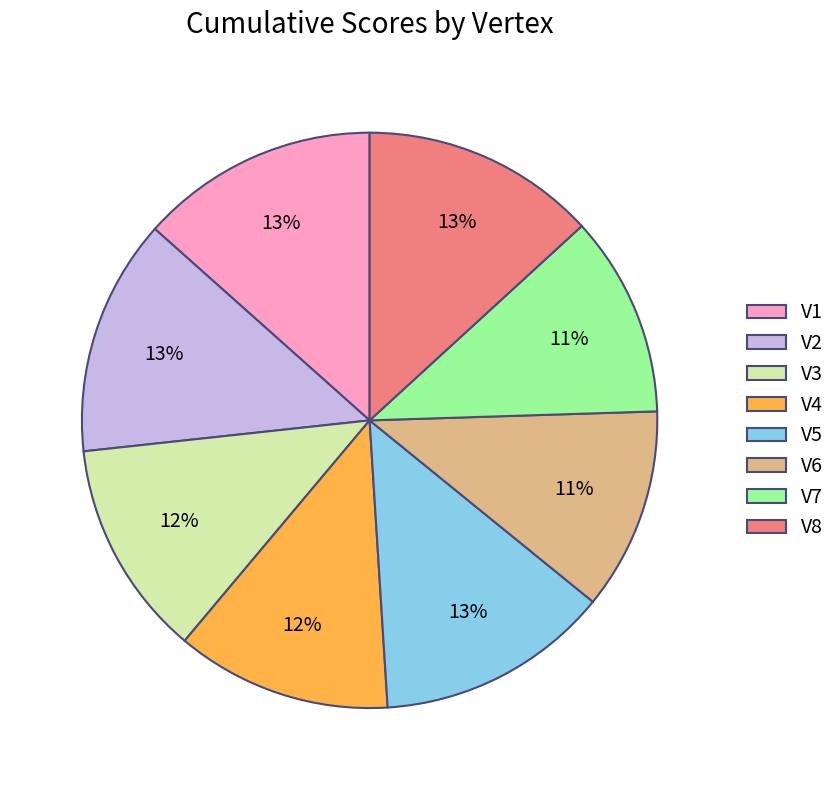

Is there a majority slice in this chart?

No